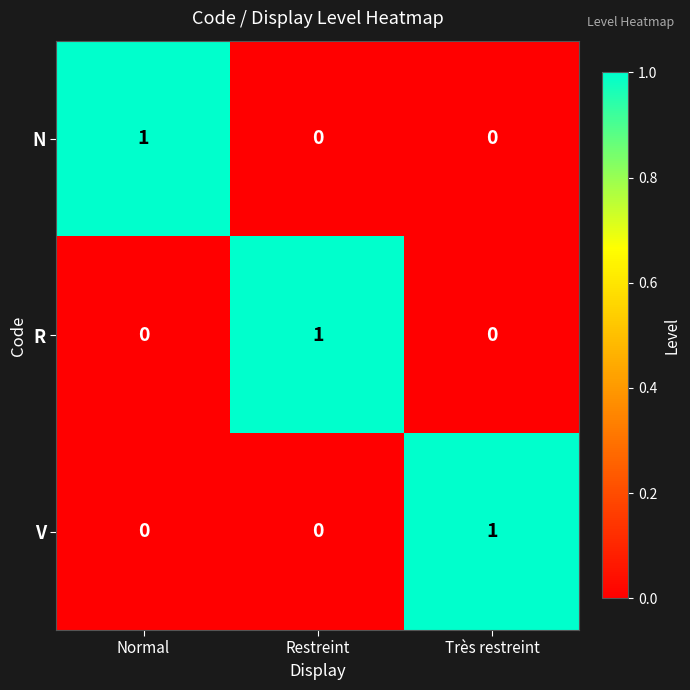

True or false: N has a value of 1 at Normal.

True